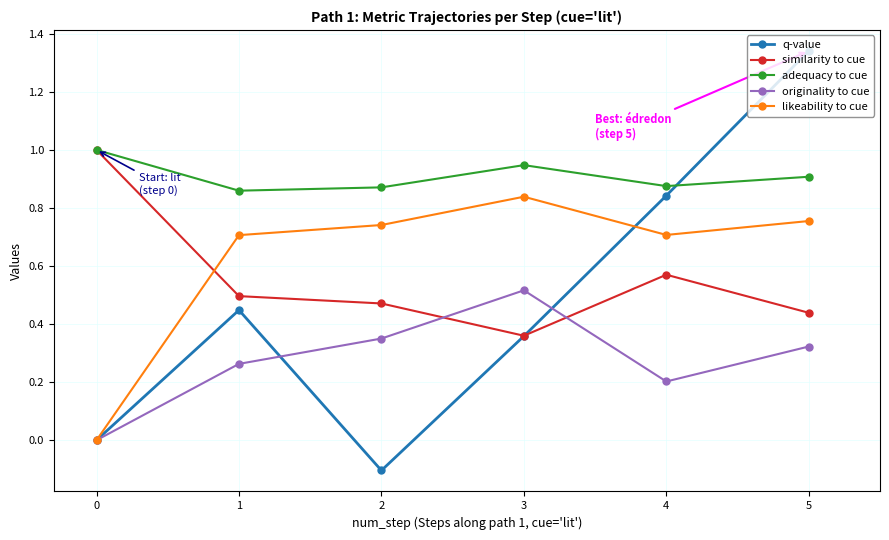

How many adequacy to cue values are between 0 and 1?

6